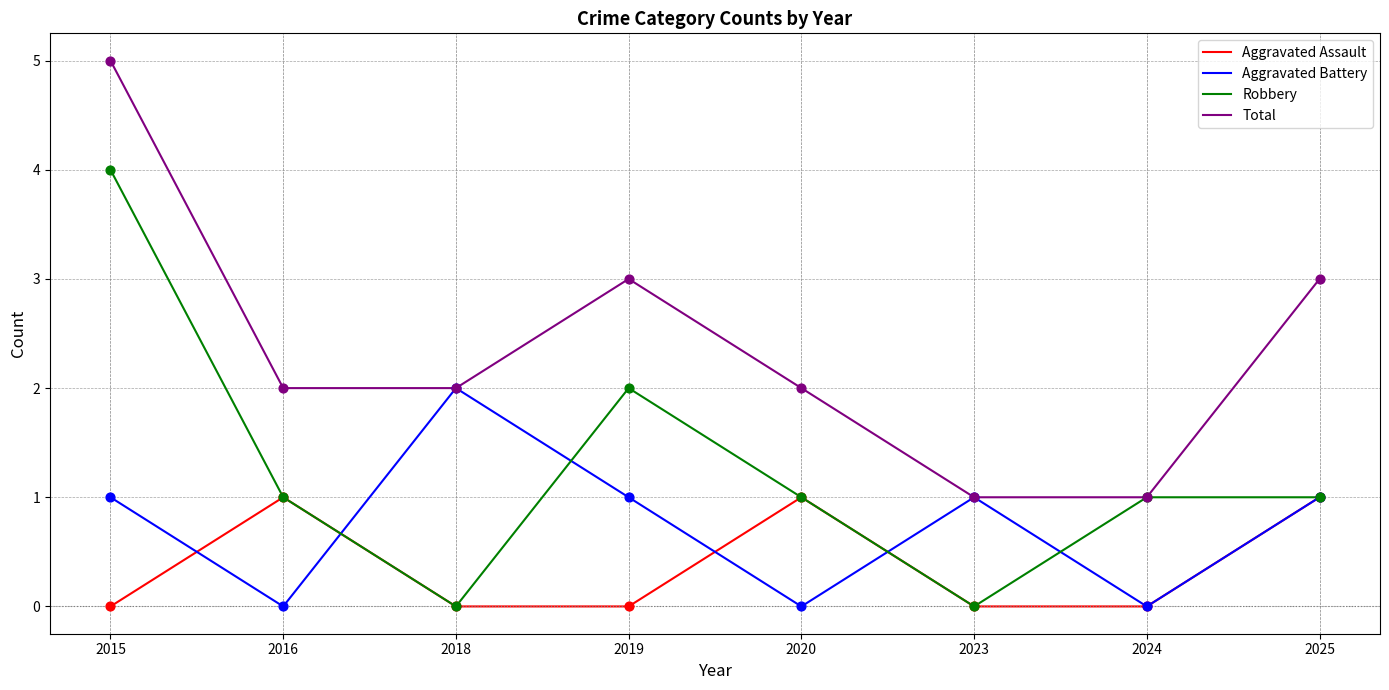

List the series in order of their peak value, highest first.

Total, Robbery, Aggravated Battery, Aggravated Assault